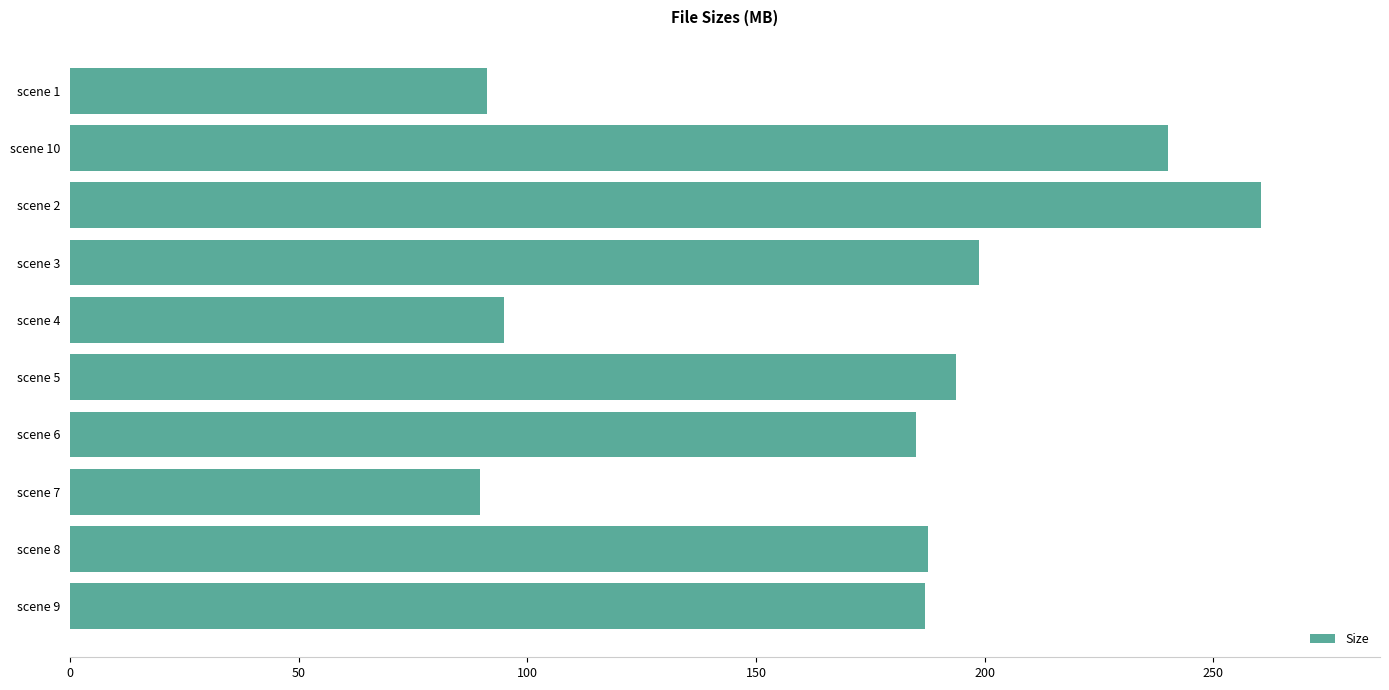

What is the maximum value shown in the chart?

260.4